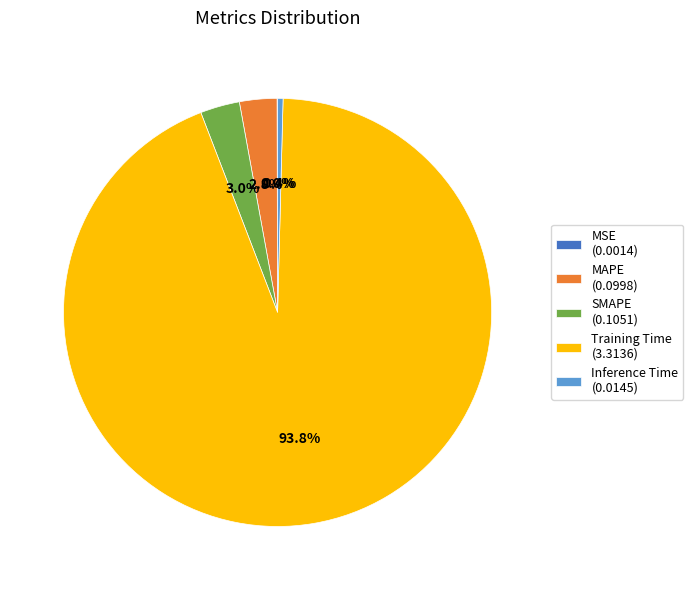

What portion of the pie excludes Training Time?

6.2%